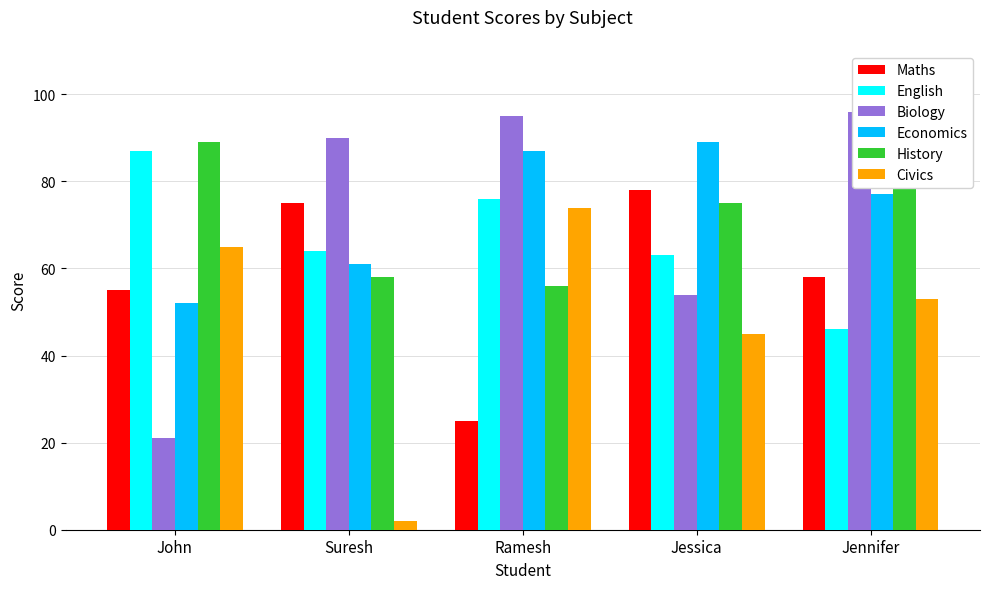

What is the smallest value displayed?

2